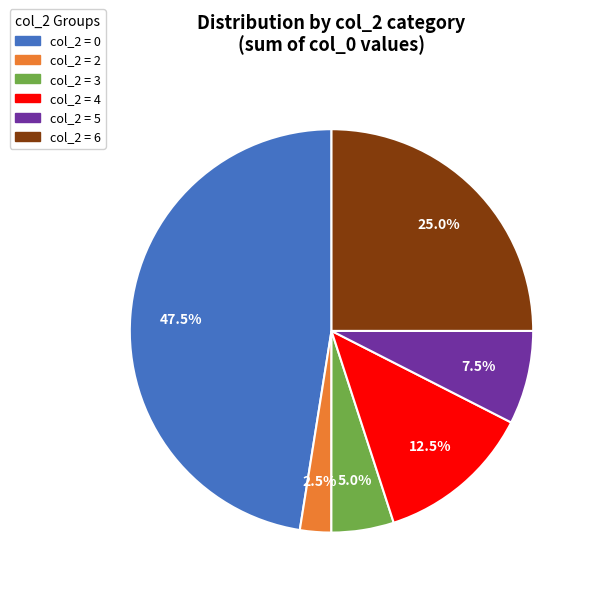

Which slice is the smallest?

col_2 = 2